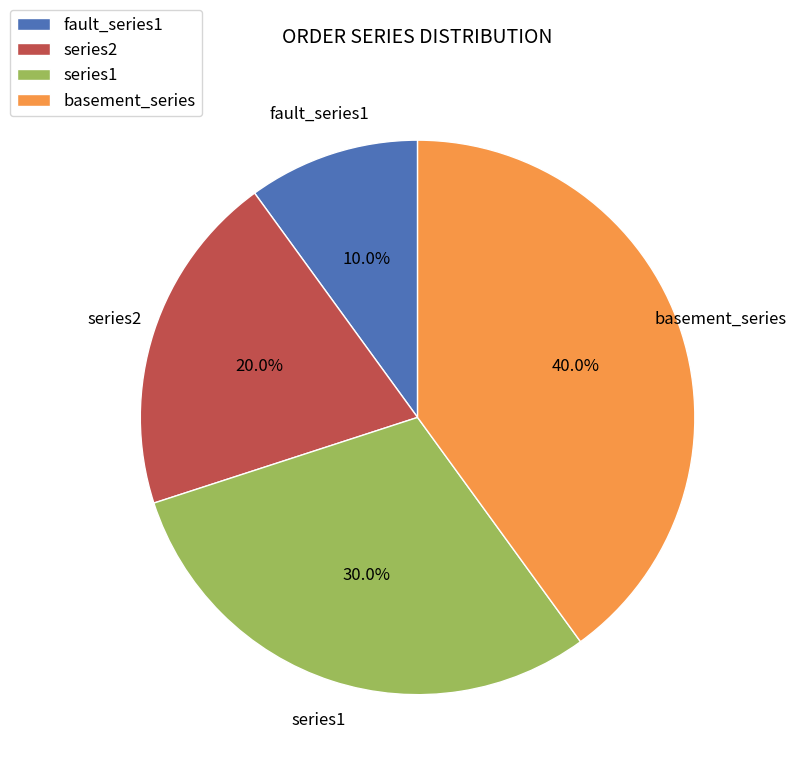

Which category has the biggest portion of the pie?

basement_series